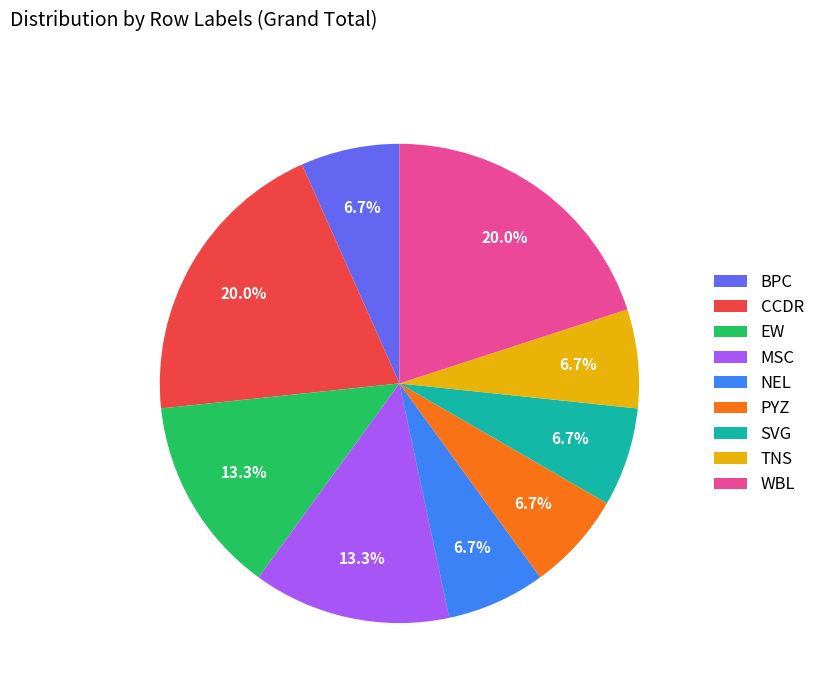

Approximately how many times larger is the value at NEL compared to EW?

0.5